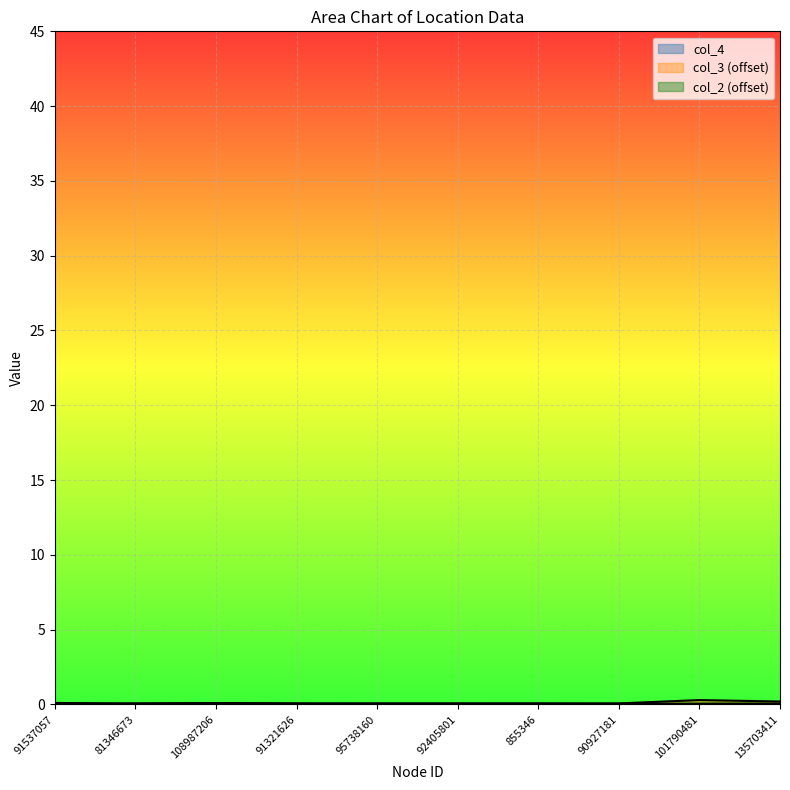

What position from the right is 95738160?

6